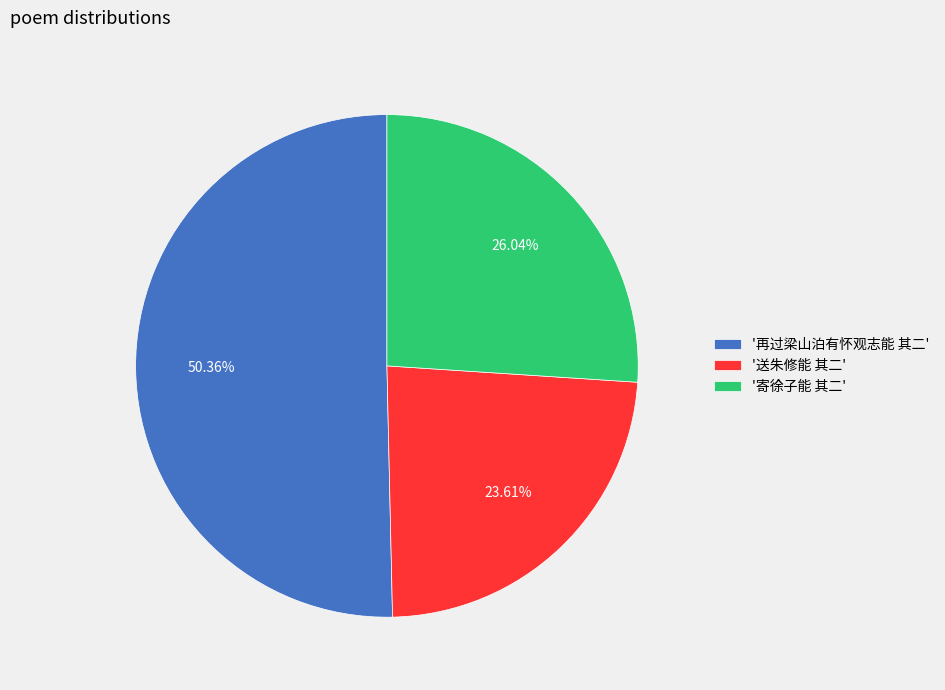

Which category has the biggest portion of the pie?

'再过梁山泊有怀观志能 其二'